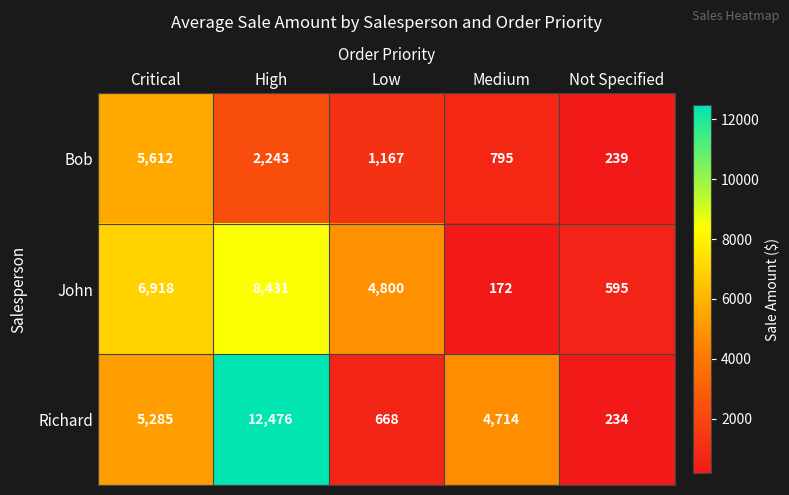

Where is John nearest to the value 4301?

Low